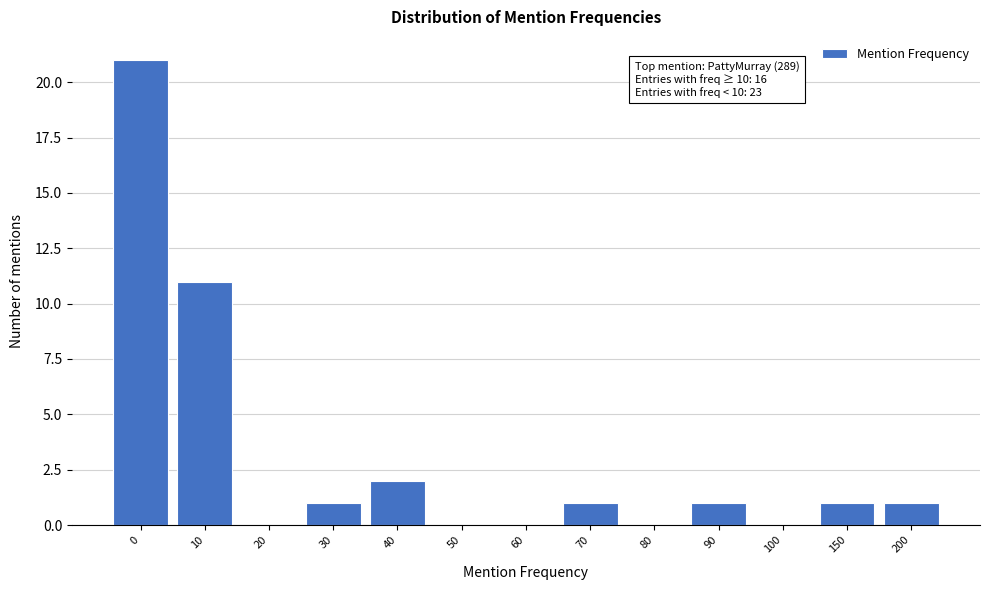

Reading left to right, extract all data points from this chart.

0=21	10=11	20=0	30=1	40=2	50=0	60=0	70=1	80=0	90=1	100=0	150=1	200=1